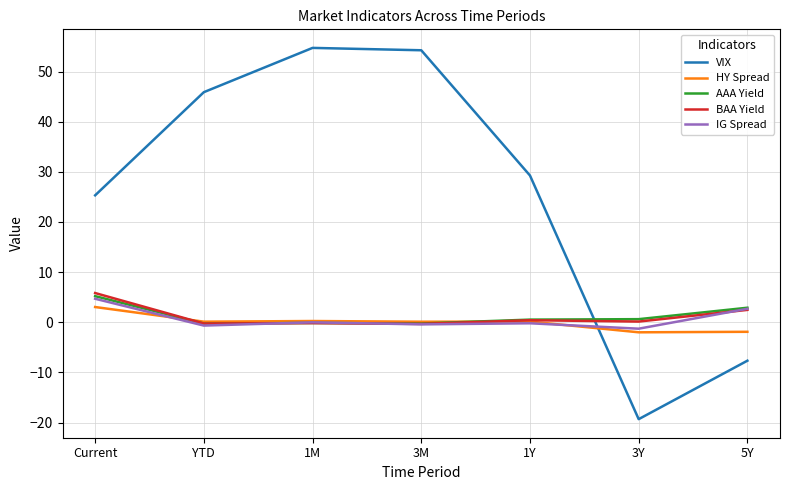

What is the minimum value for VIX?

-19.3